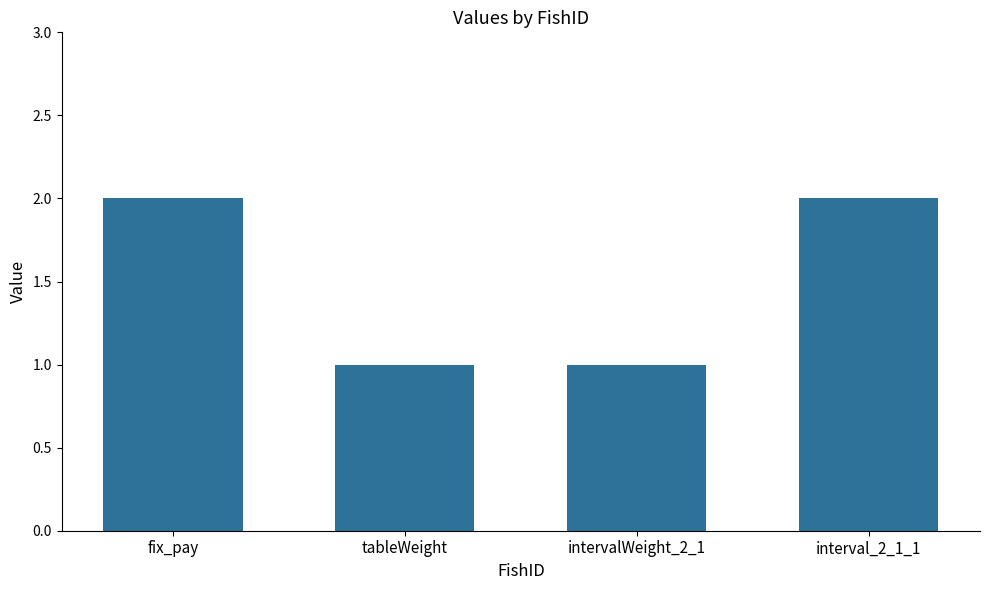

What is the average value?

2